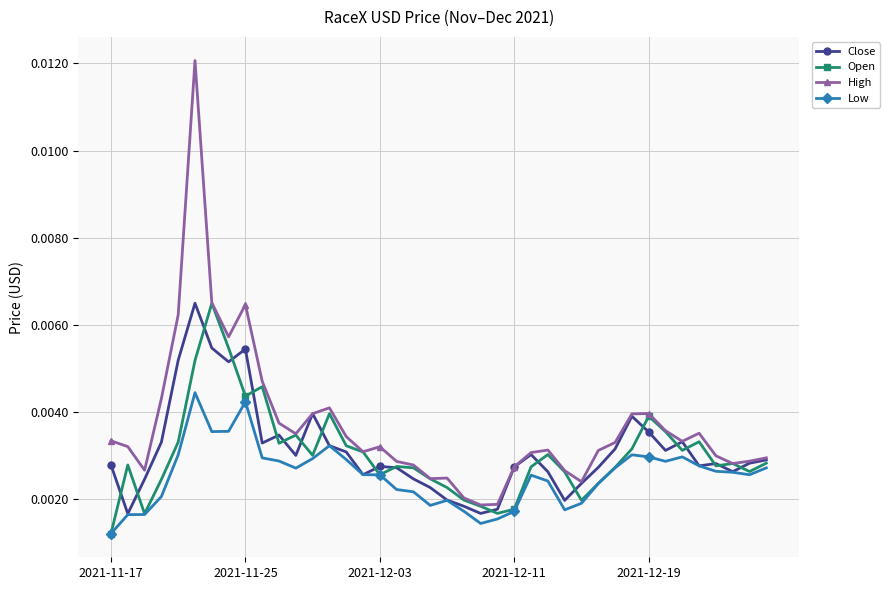

Which series has the largest range (max minus min)?

High